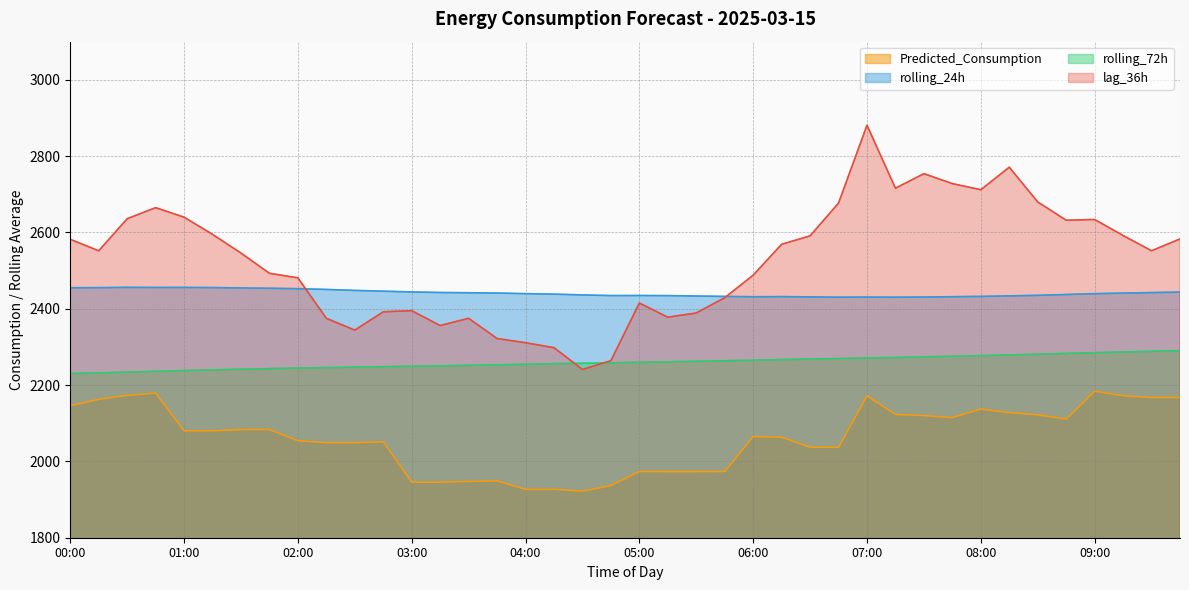

Which series has the largest range (max minus min)?

lag_36h